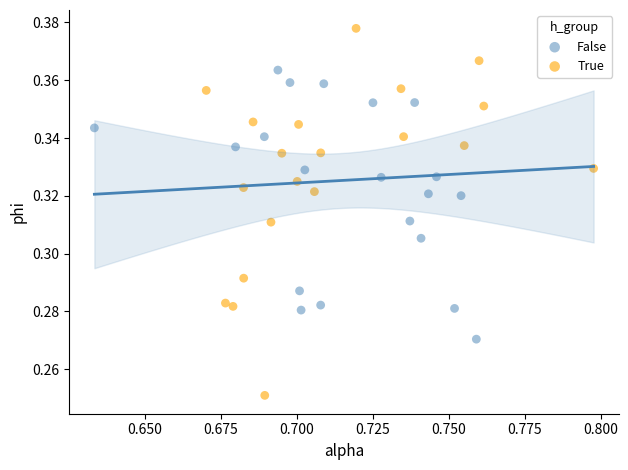

Which series contains the lowest Y value?

True